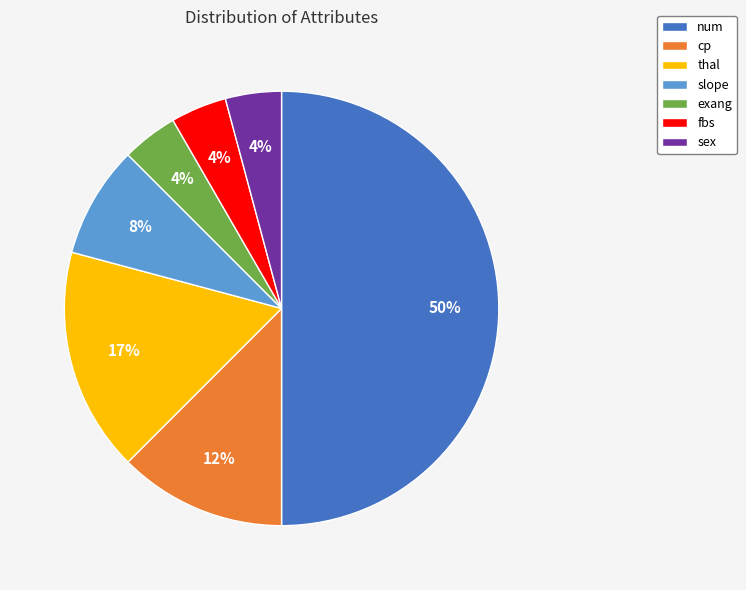

Is the sum of num and slope greater than half?

Yes